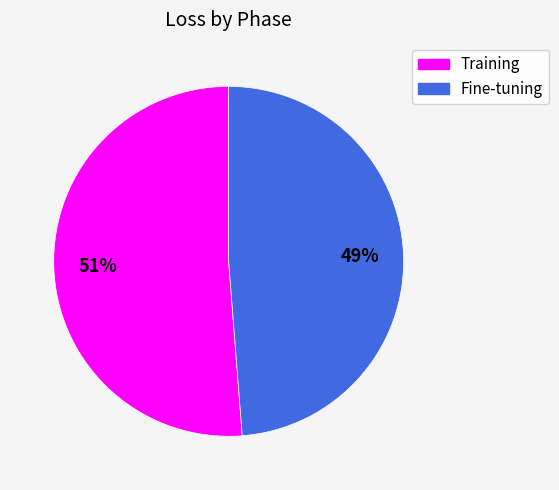

Is there a majority slice in this chart?

Yes